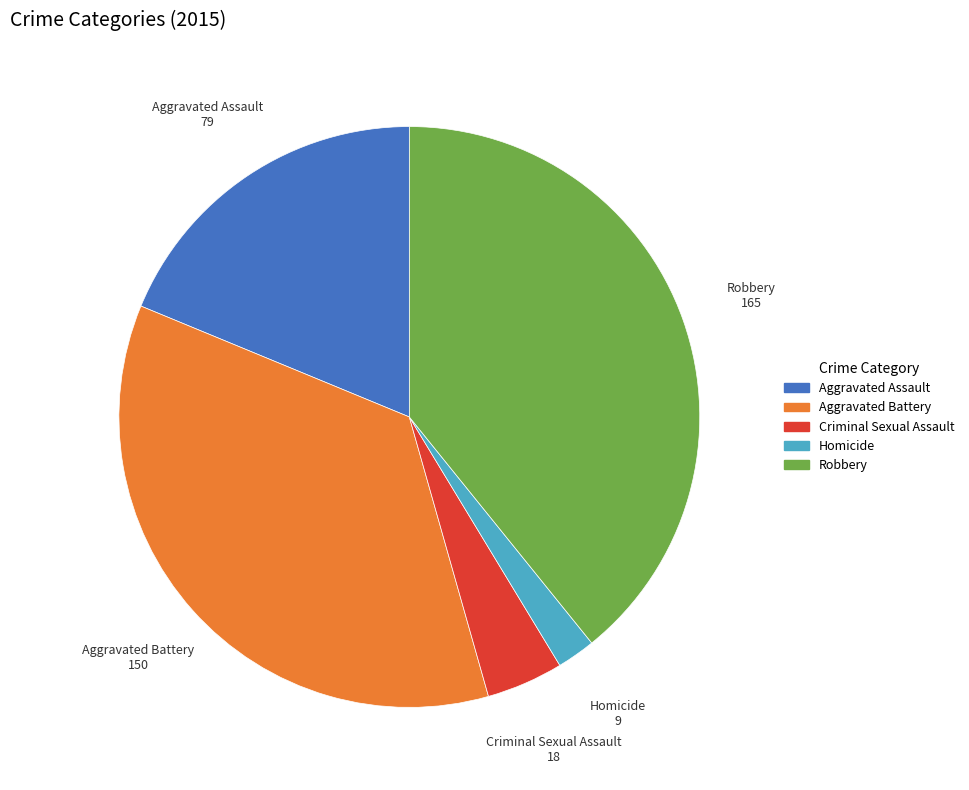

Is there a majority slice in this chart?

No